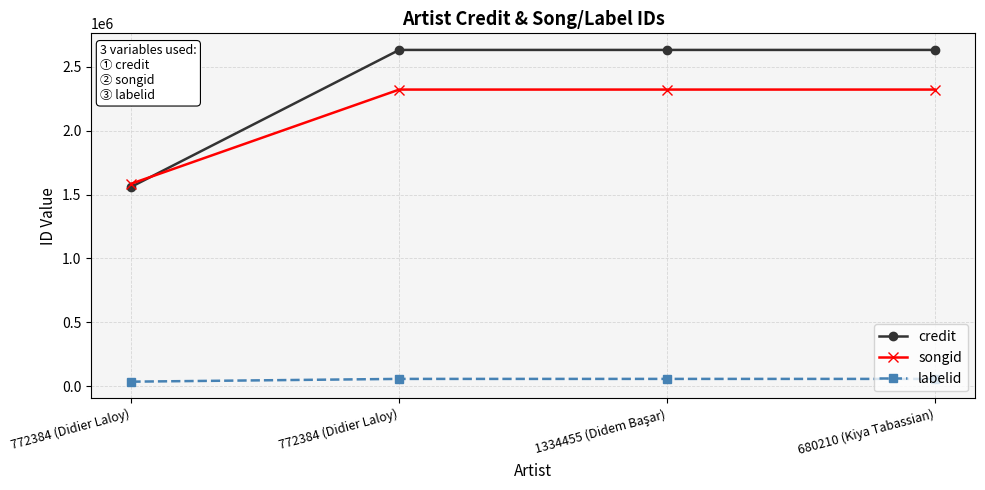

How many lines are shown in the chart?

3